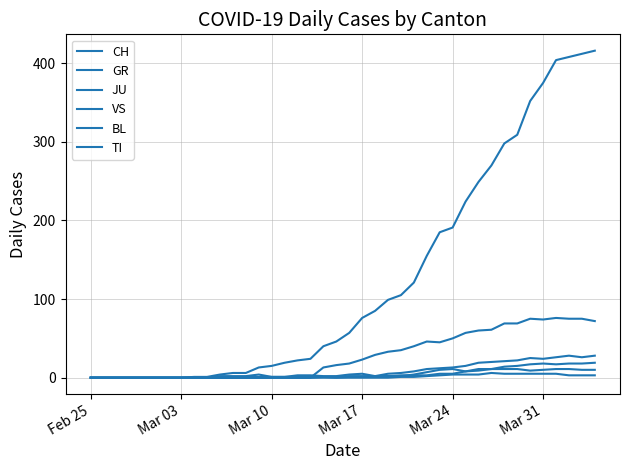

Does the chart display data point markers on the line(s)?

No